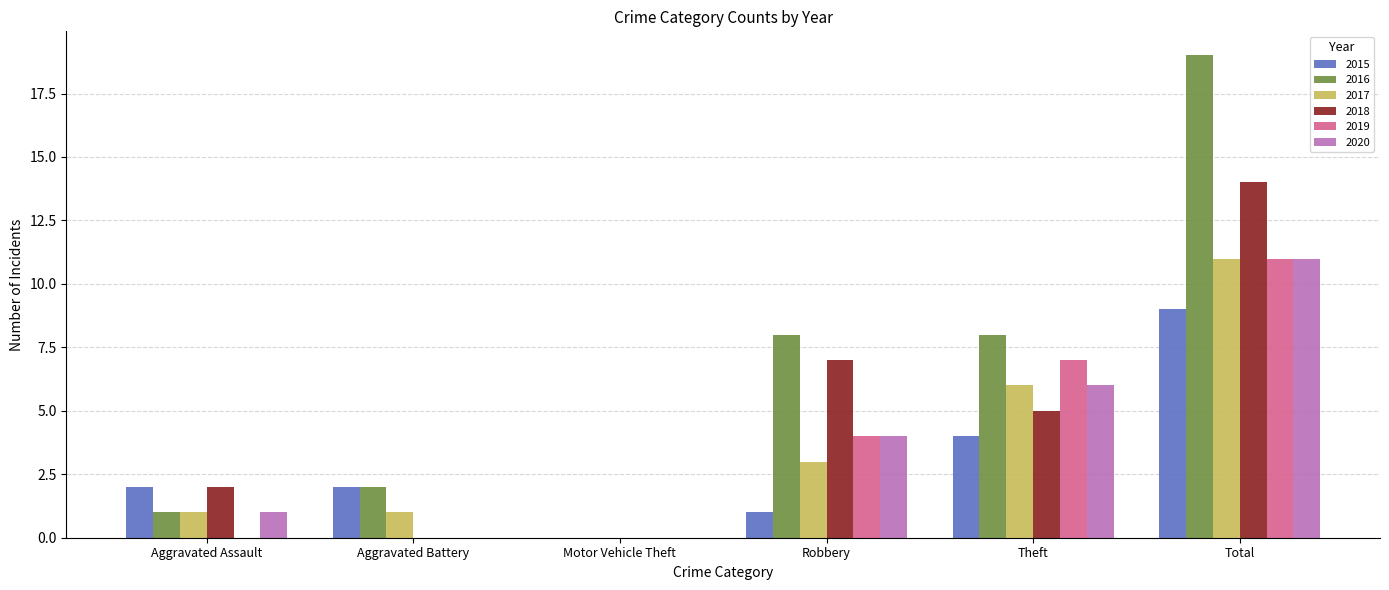

What is the maximum value for 2018?

14